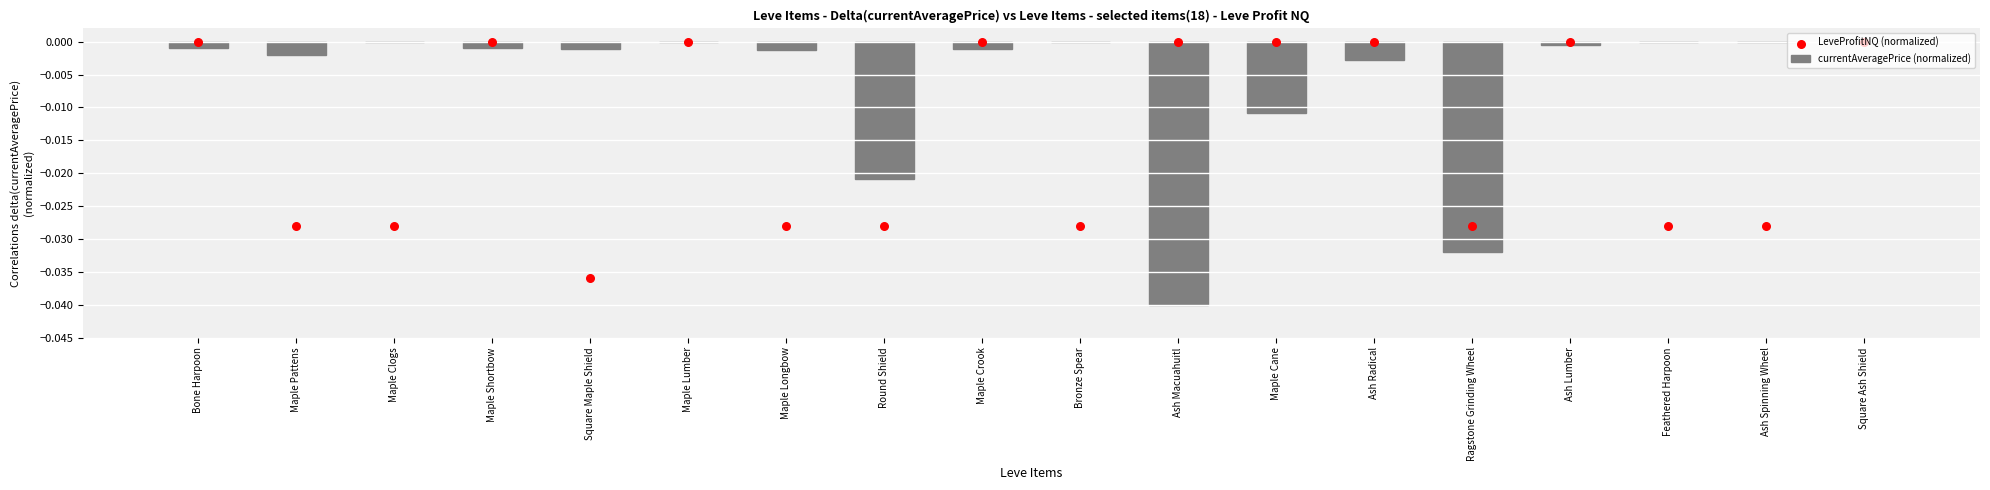

Which series contains the highest Y value?

currentAveragePrice (normalized)